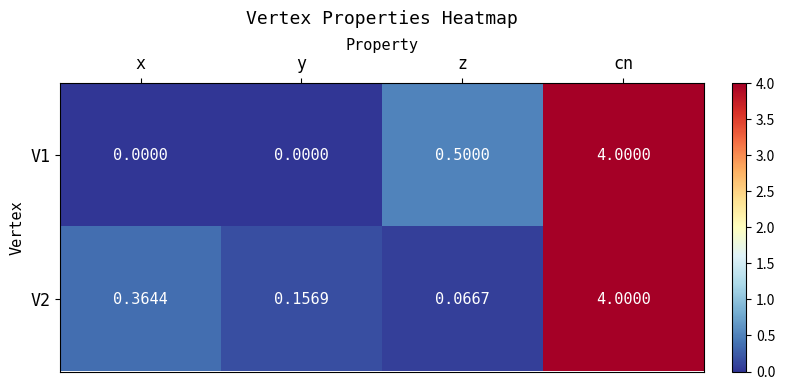

Which label corresponds to the largest value in the chart?

cn